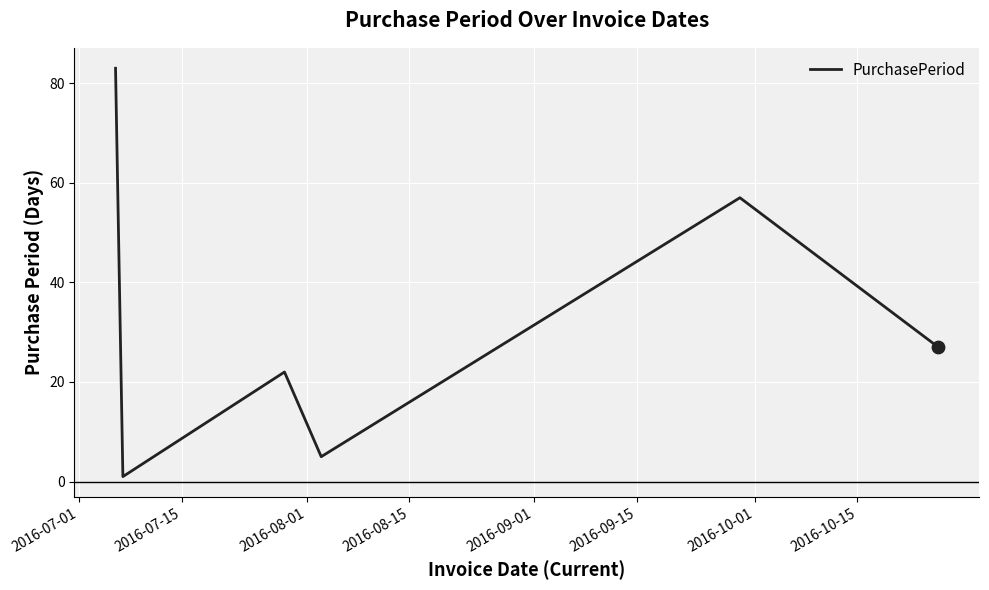

What is the greatest value displayed?

83